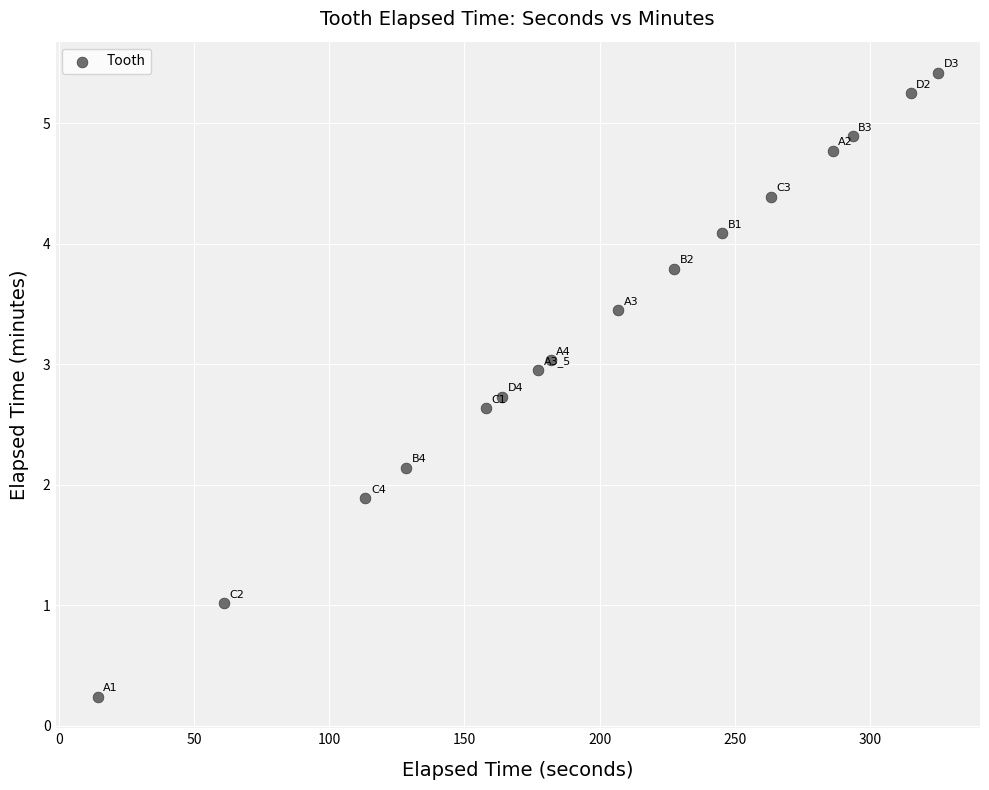

What is the range of Y values (max minus min)?

5.2